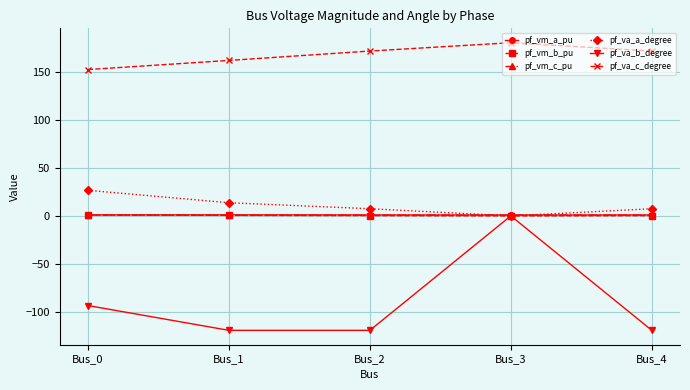

How many interior local peaks does the pf_va_c_degree series have?

1